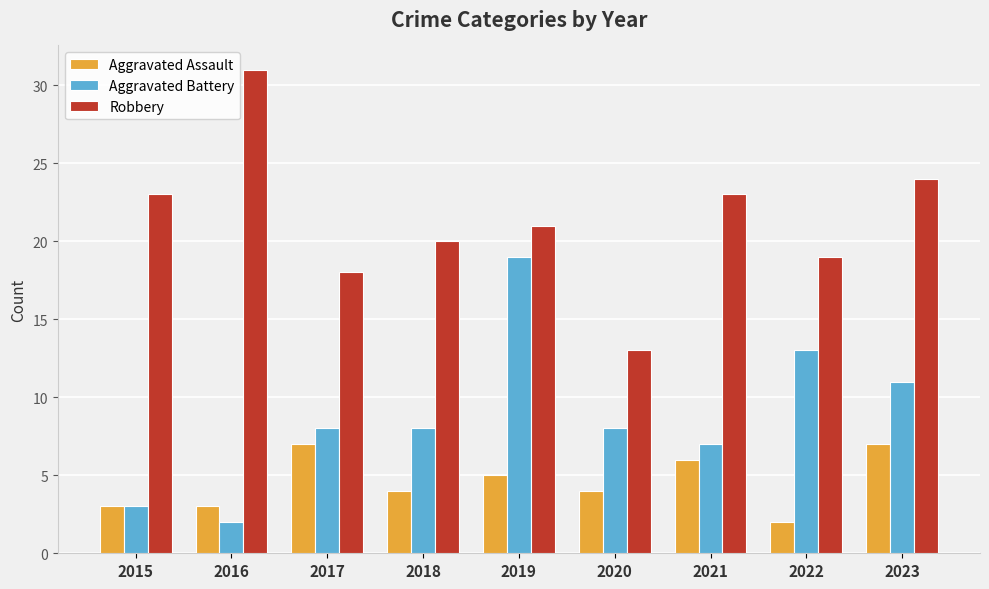

What is the difference between the Aggravated Assault values at 2020 and 2022?

2